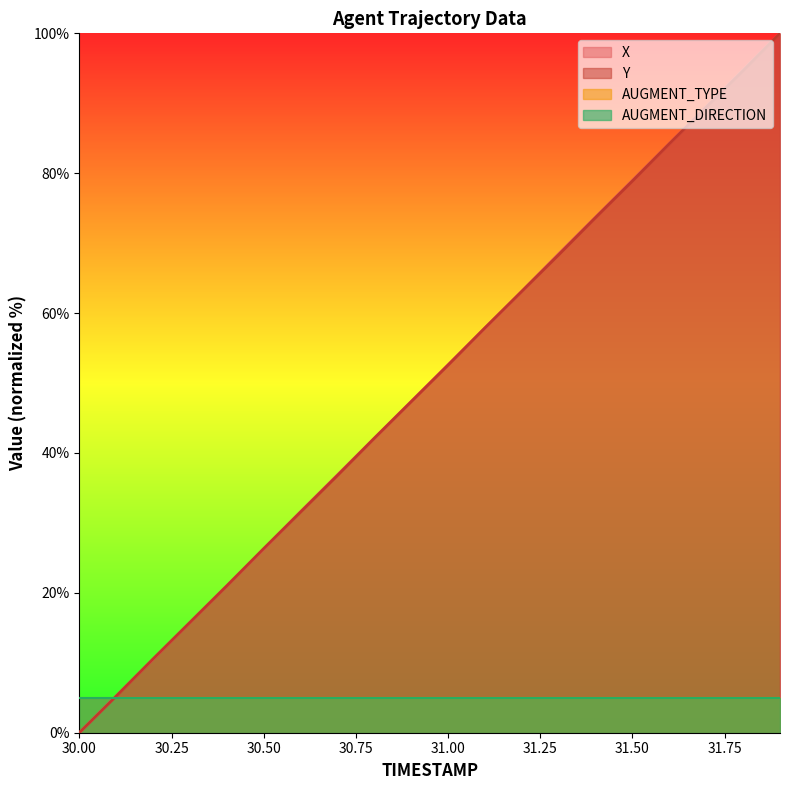

How many data points in X are less than 52?

10